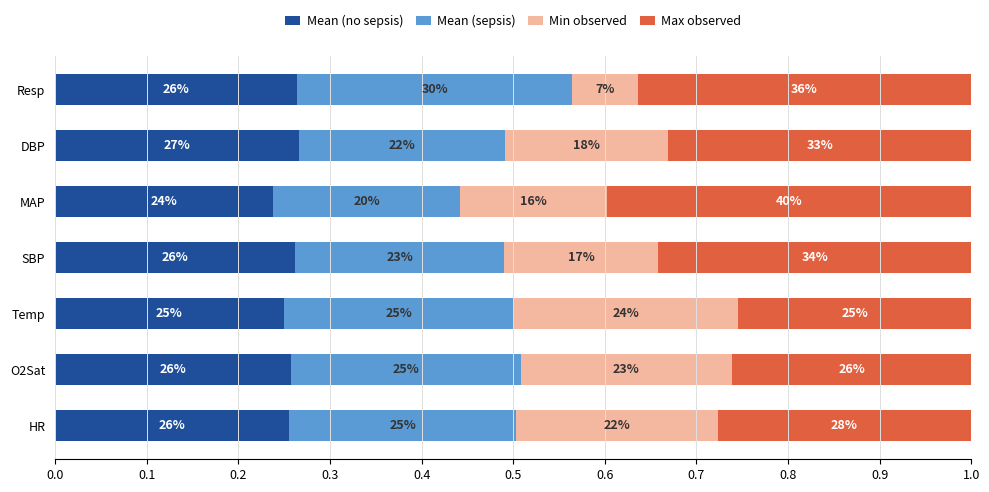

Which series has the widest spread of values?

Min observed